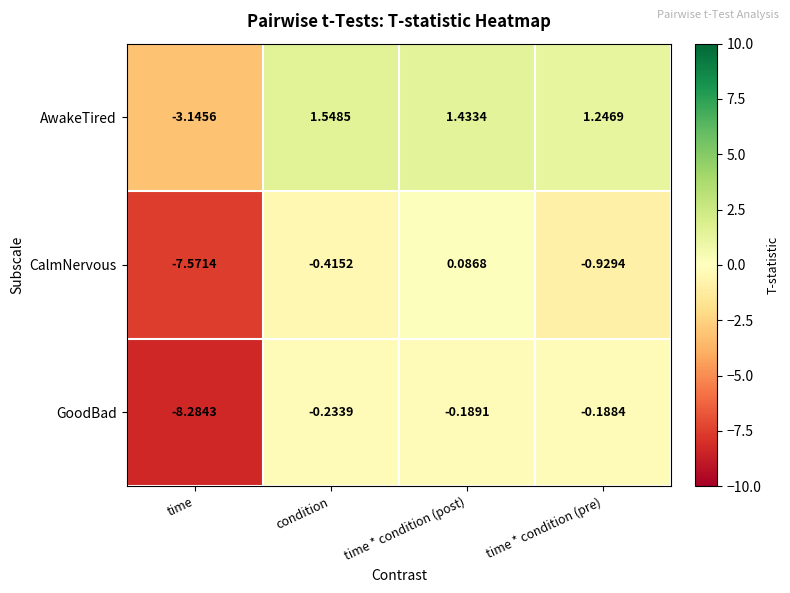

Which category has the highest value across all series?

condition